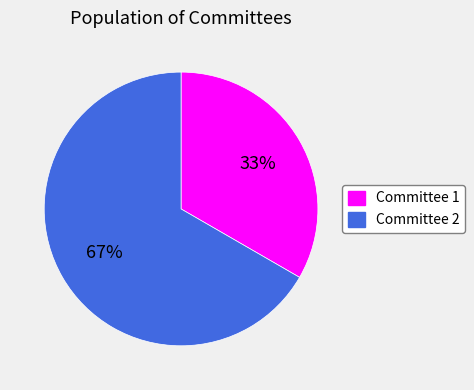

What is the ratio of the value at Committee 2 to the value at Committee 1?

2.0